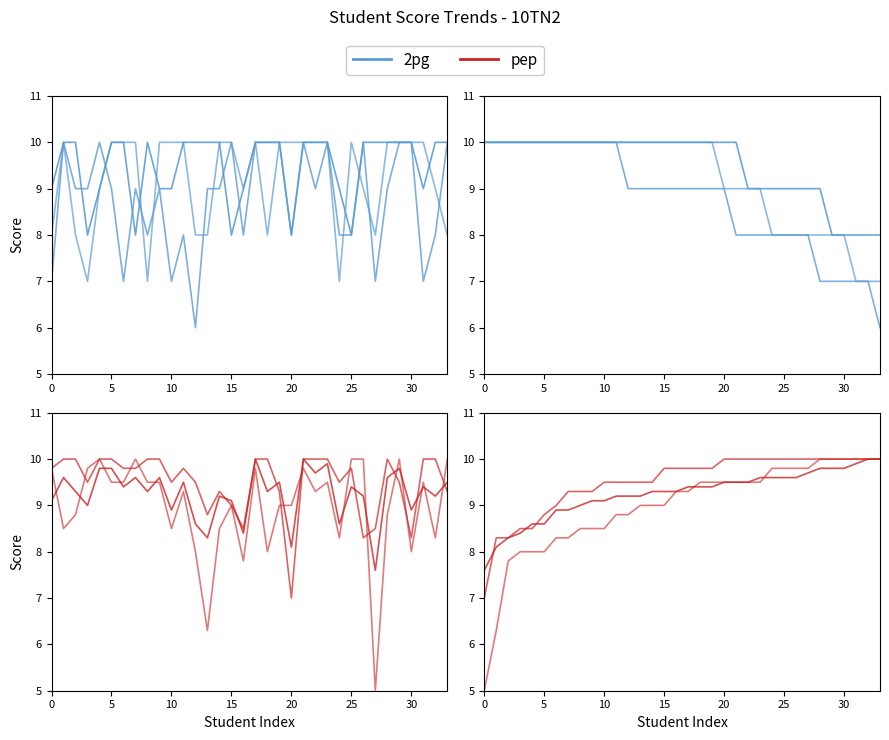

What is the smallest value displayed?

5.0